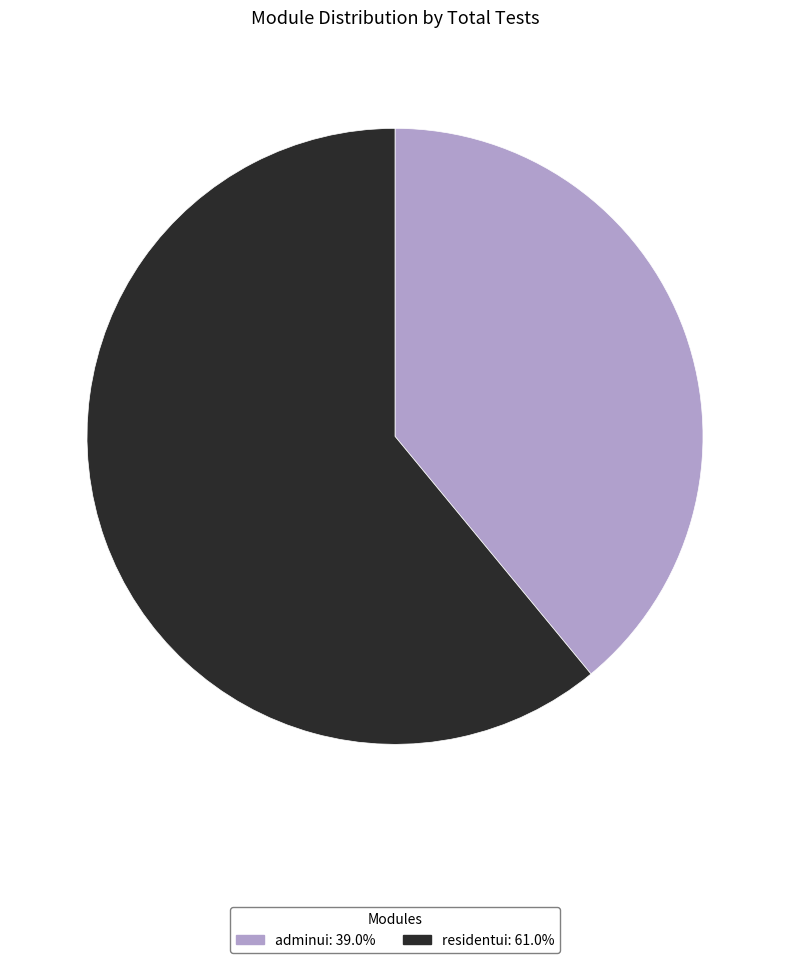

Which slice is the smallest?

adminui